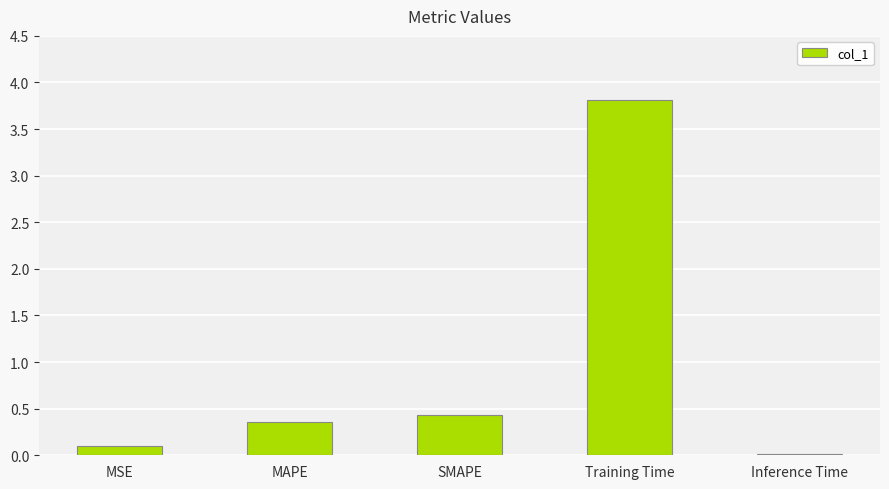

At which category does the chart reach its minimum across all series?

Inference Time